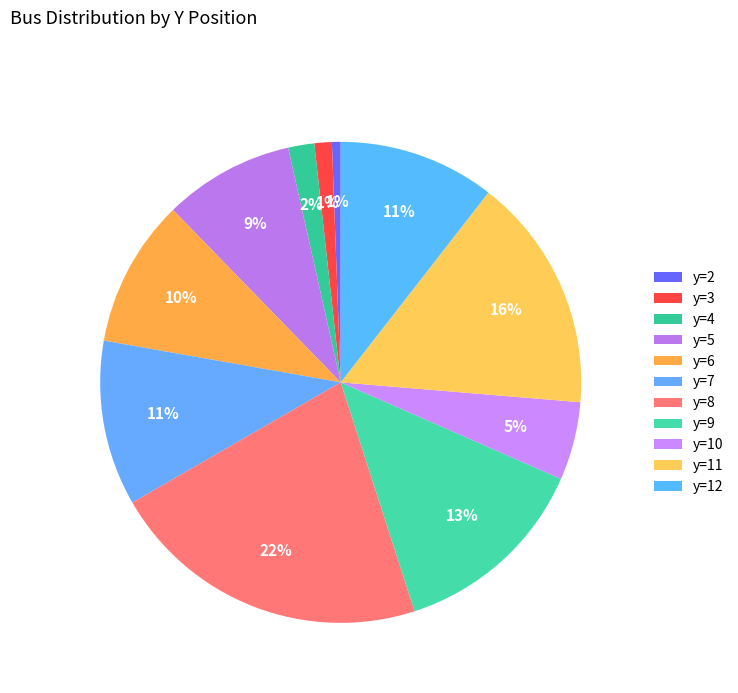

Count the number of slices in the pie.

11